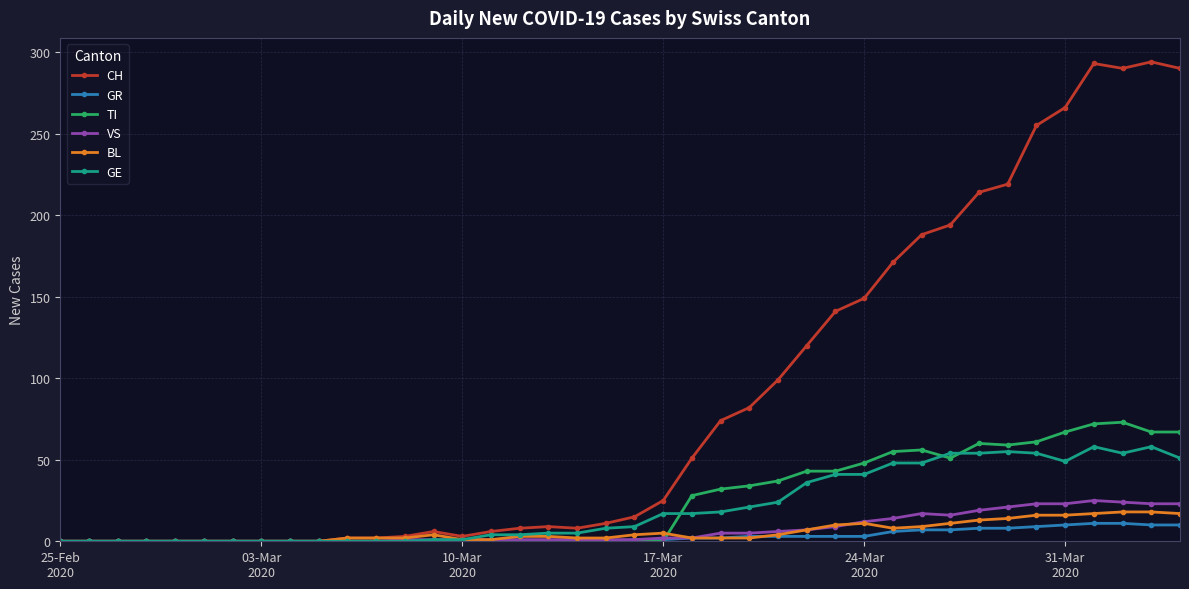

At how many categories does at least one series exceed 127?

13